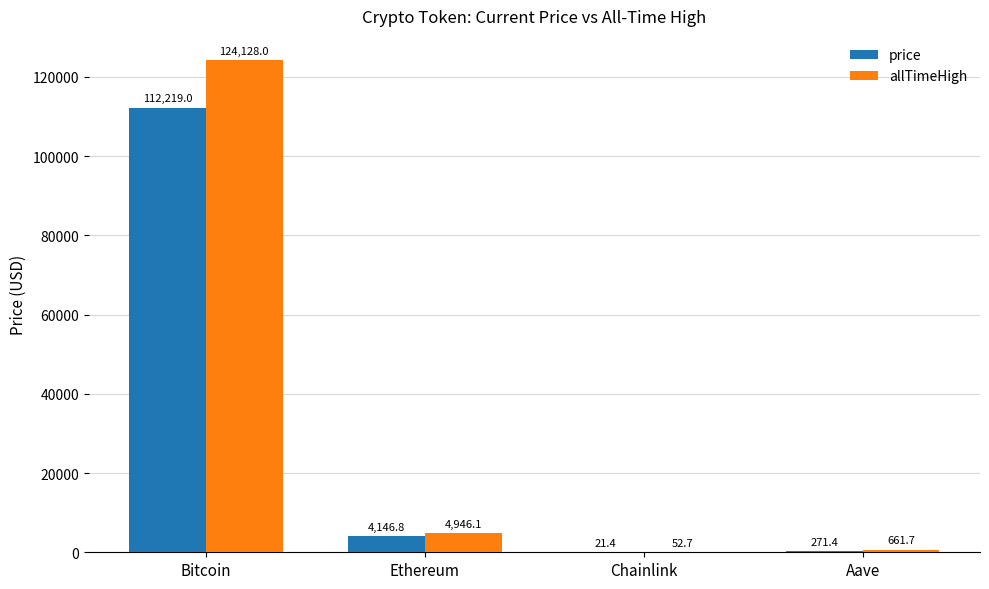

What is the sum of the price values at Aave and Chainlink?

292.9